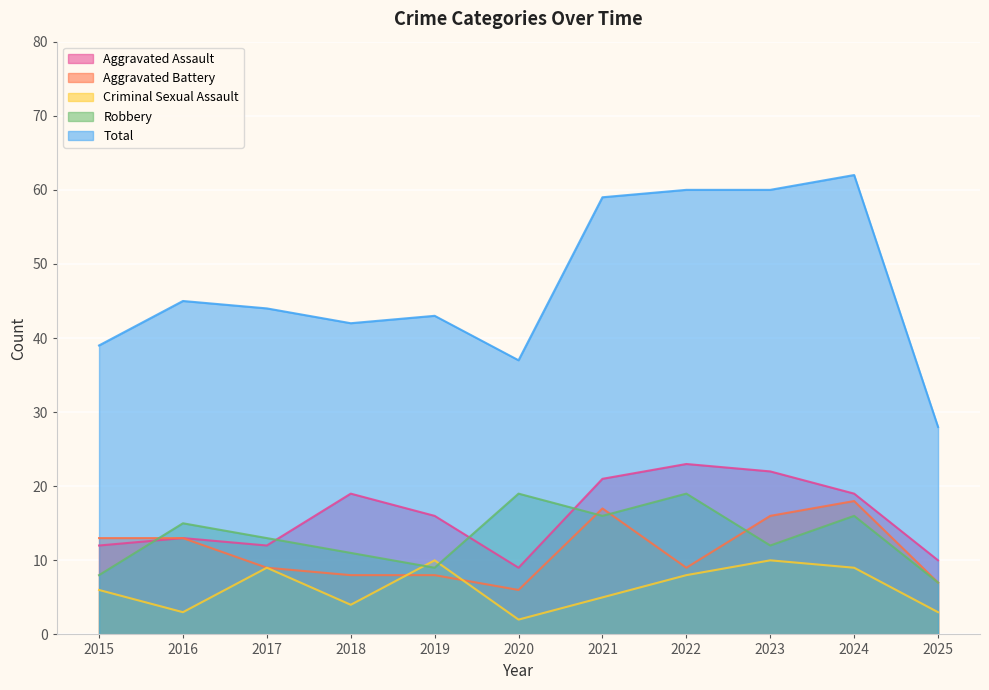

Reading left to right, extract all data points from this chart.

Aggravated Assault: 12	13	12	19	16	9	21	23	22	19	10
Aggravated Battery: 13	13	9	8	8	6	17	9	16	18	7
Criminal Sexual Assault: 6	3	9	4	10	2	5	8	10	9	3
Robbery: 8	15	13	11	9	19	16	19	12	16	7
Total: 39	45	44	42	43	37	59	60	60	62	28